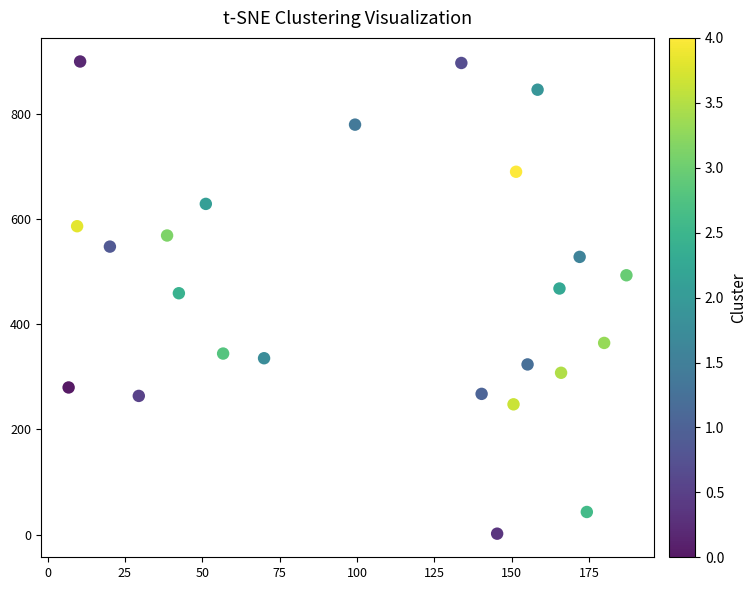

What is the range of Y values (max minus min)?

897.2